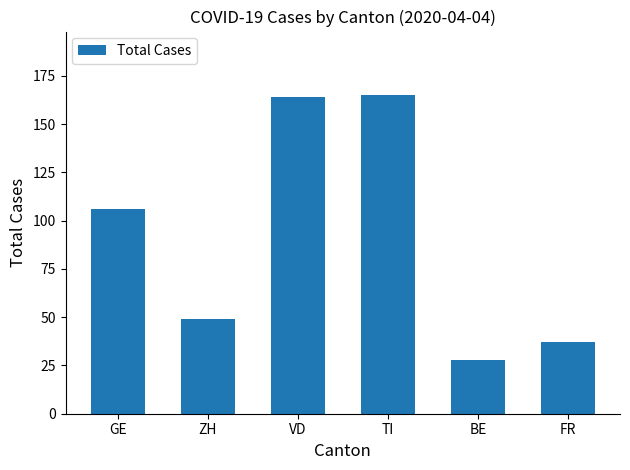

Which has a higher value, FR or BE?

FR